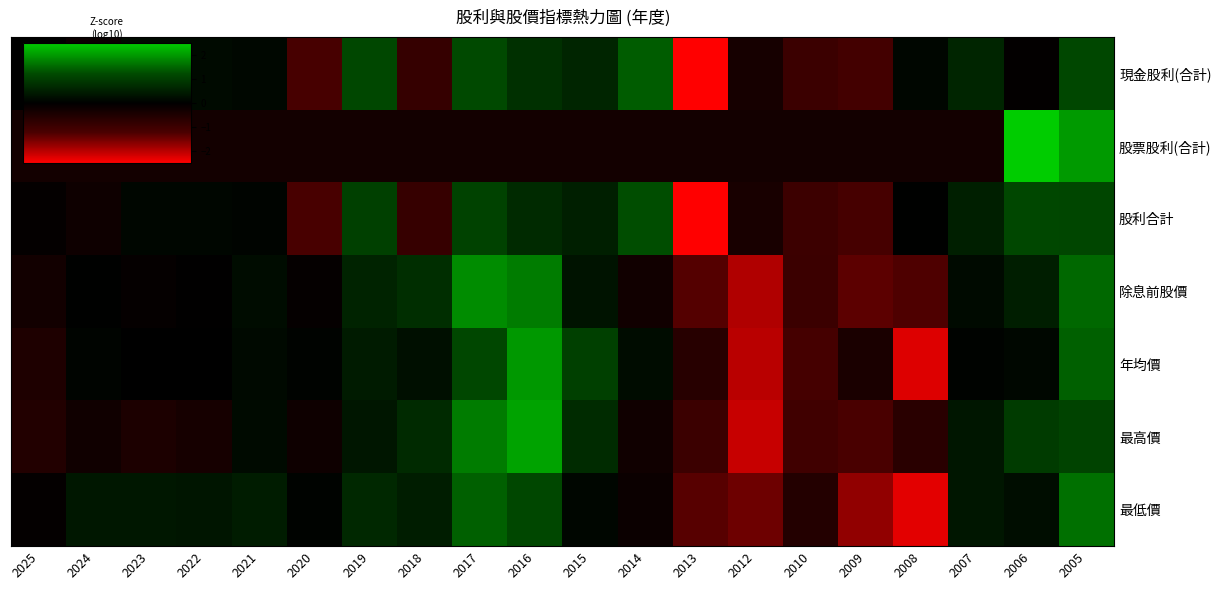

List the series in order of their peak value, highest first.

股票股利(合計), 最高價, 年均價, 除息前股價, 最低價, 現金股利(合計), 股利合計